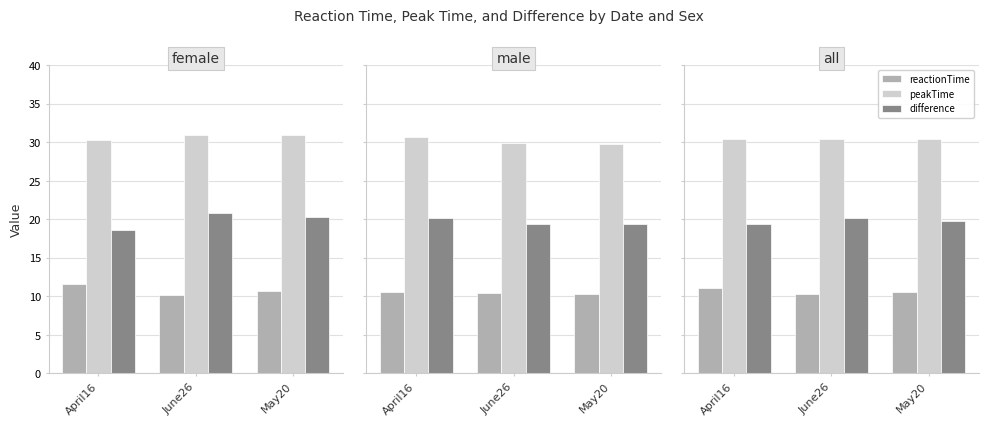

What is the sum of the difference values at June26 and April16?

39.5